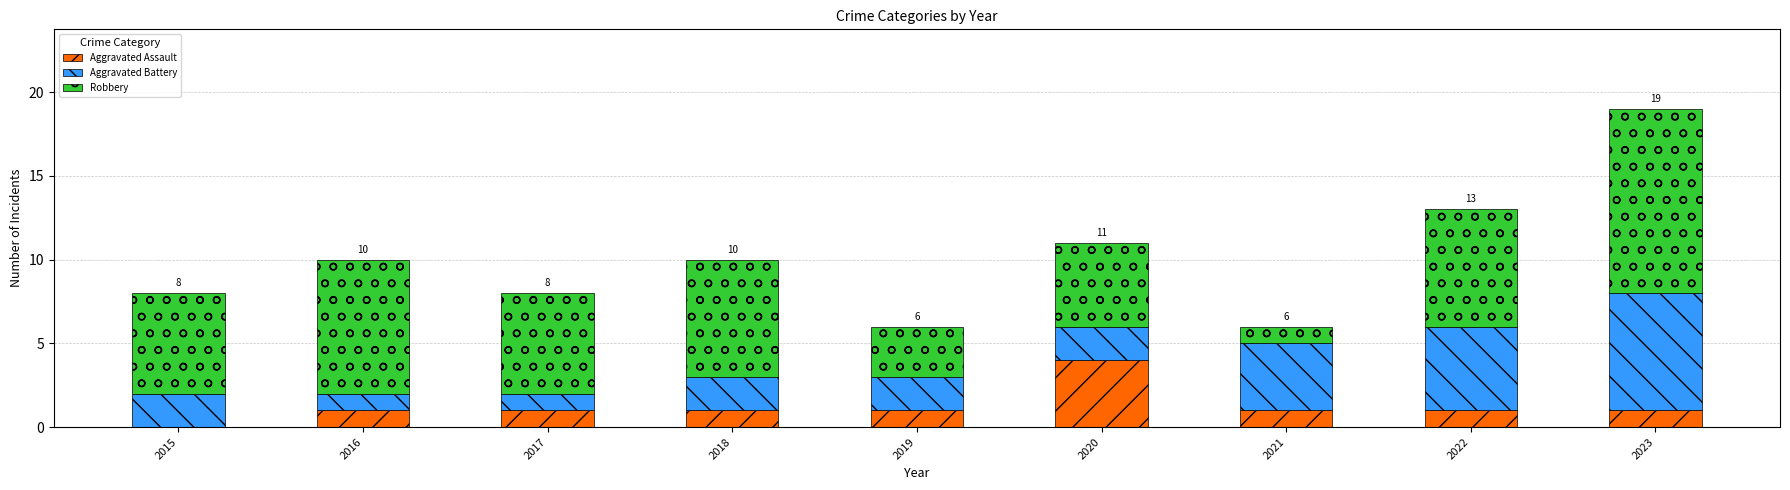

What is the total value across all series at 2018?

10